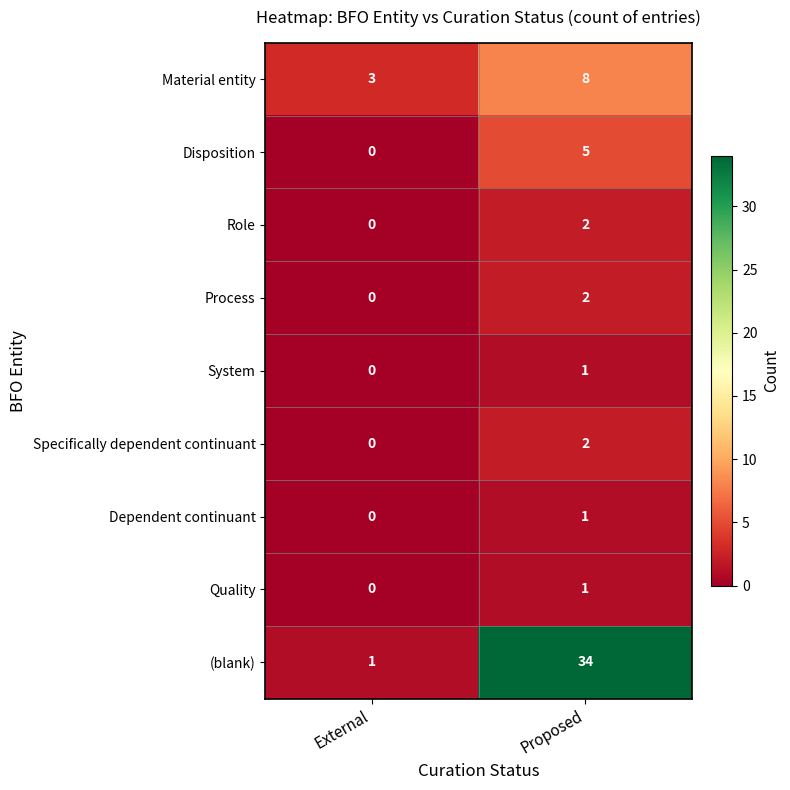

What is the sum of the Disposition values at Proposed and External?

5